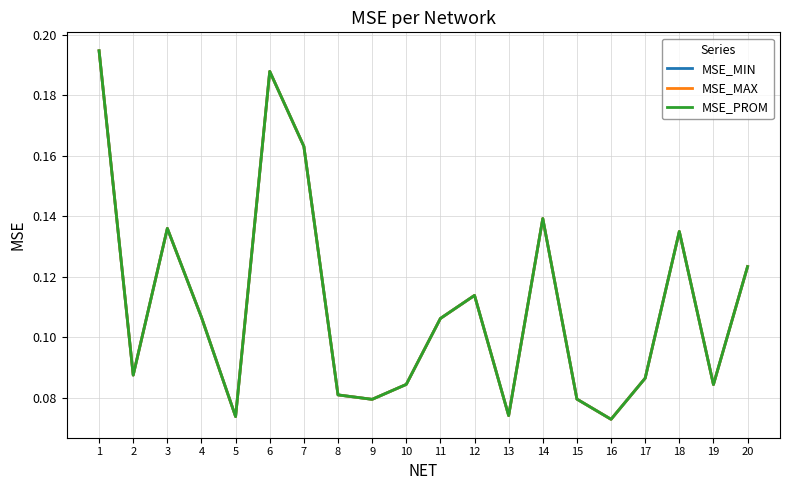

How many interior local valleys does the MSE_MAX series have?

6